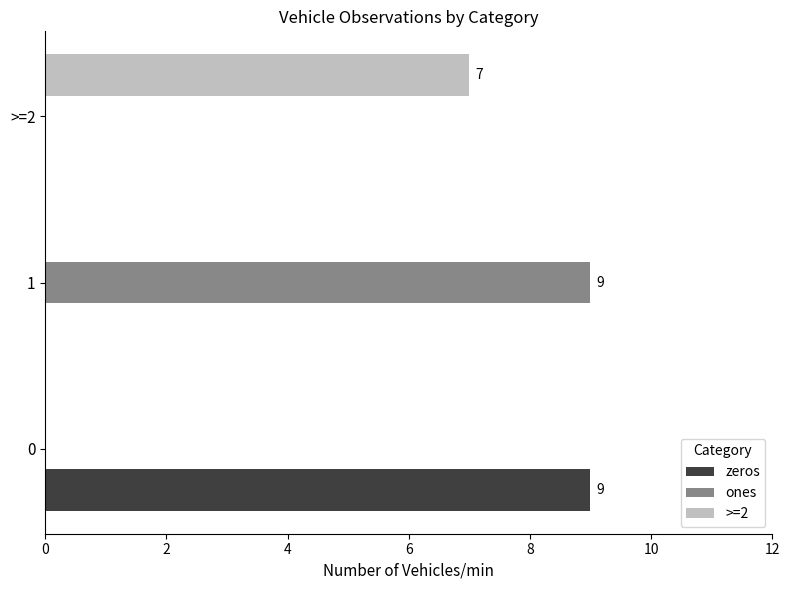

The value of >=2 at 1 is 3. True or false?

False